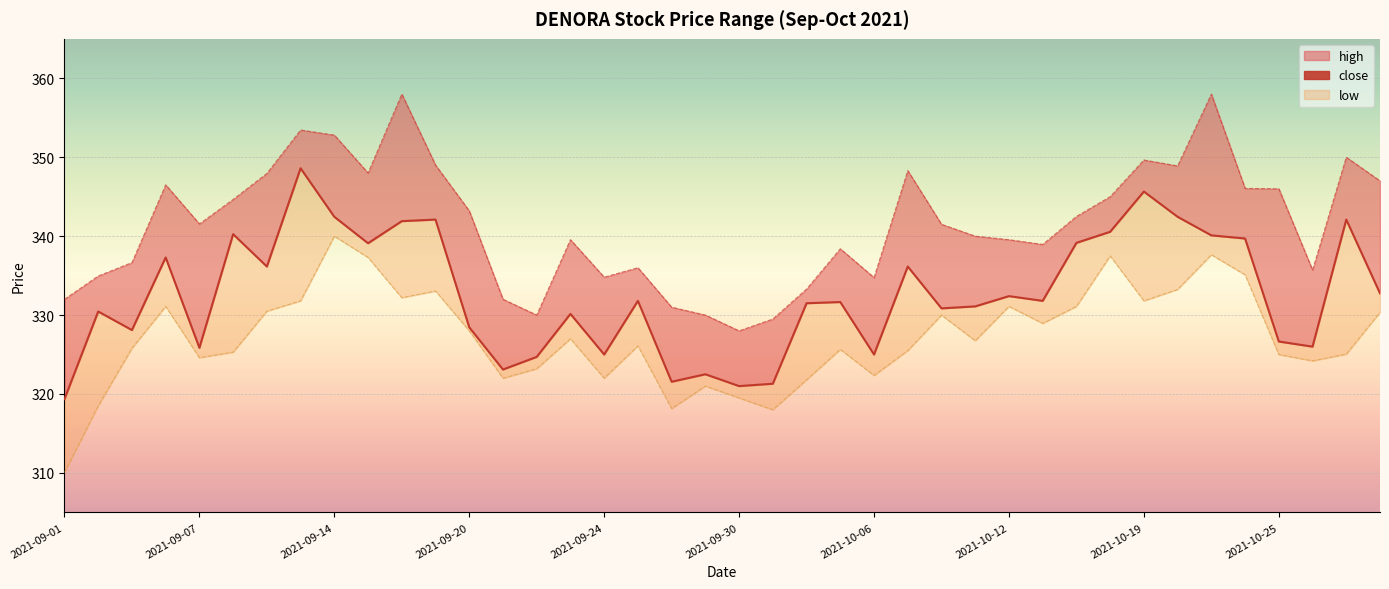

How many series are shown in this chart?

3